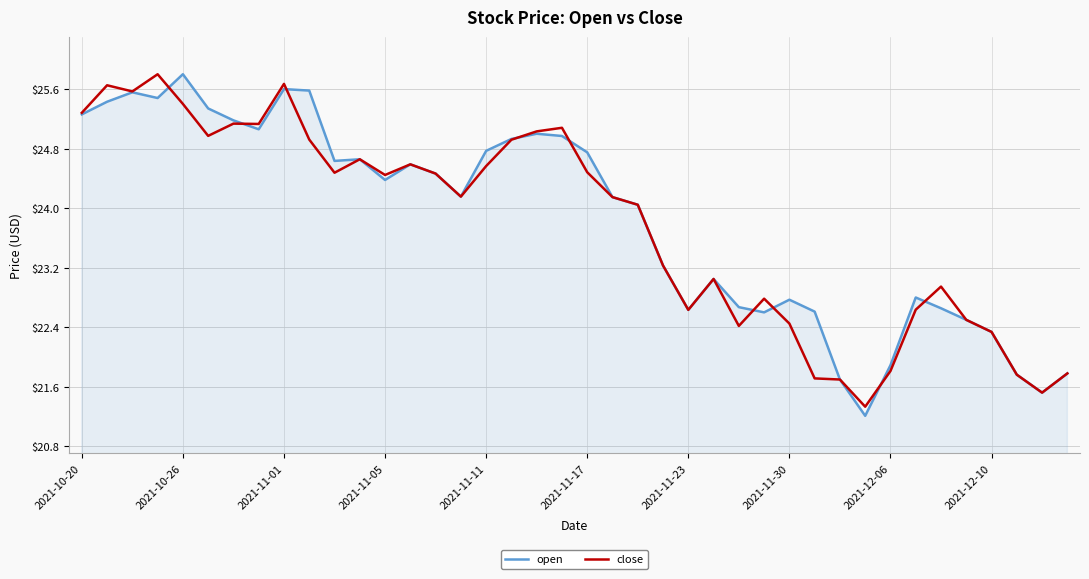

What is the lowest value of the close series?

21.3